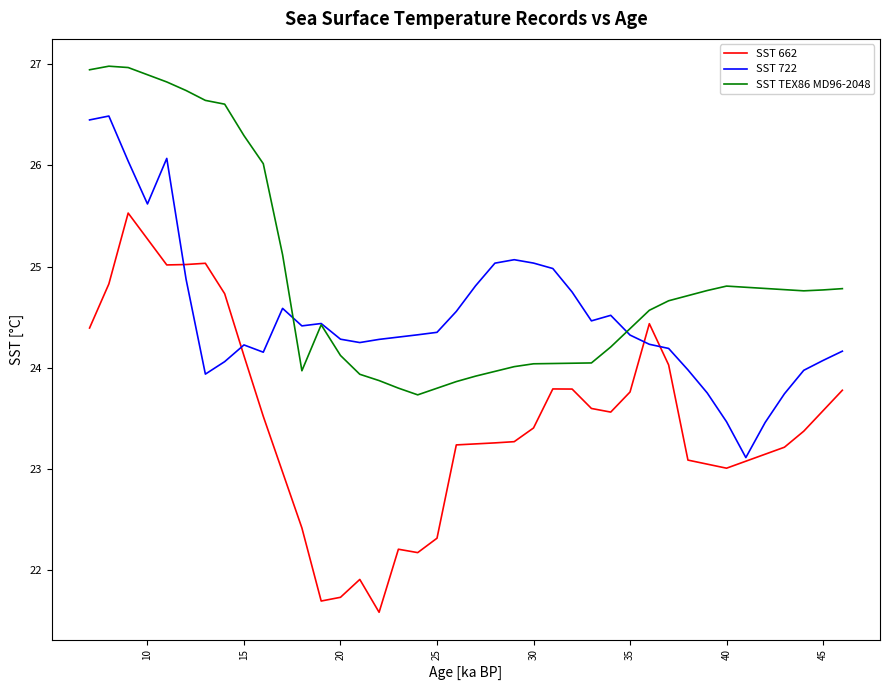

Which series has the widest spread of values?

SST 662